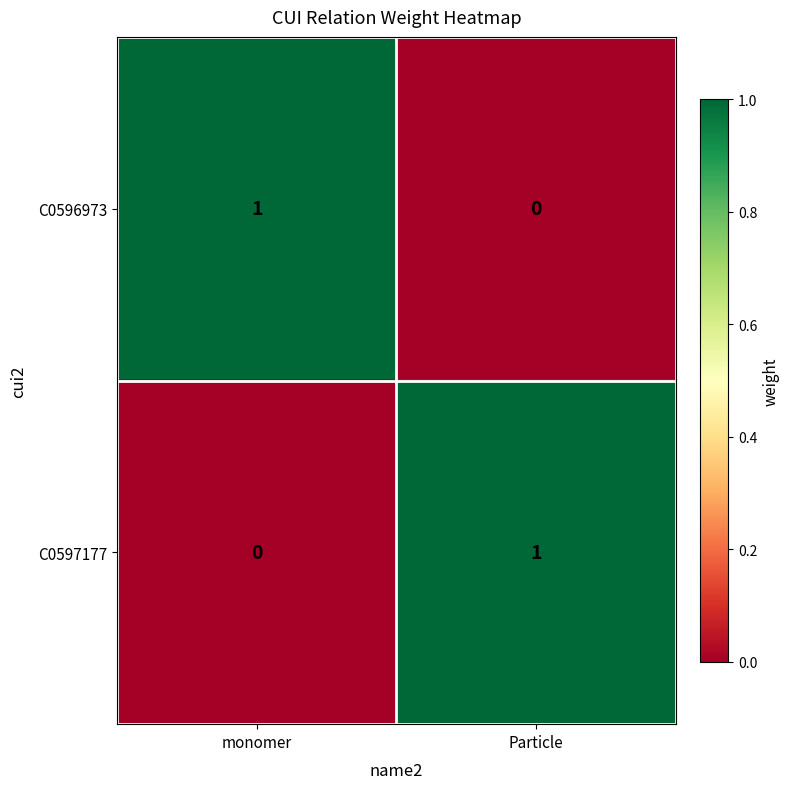

Which category has the highest value in the C0596973 series?

monomer